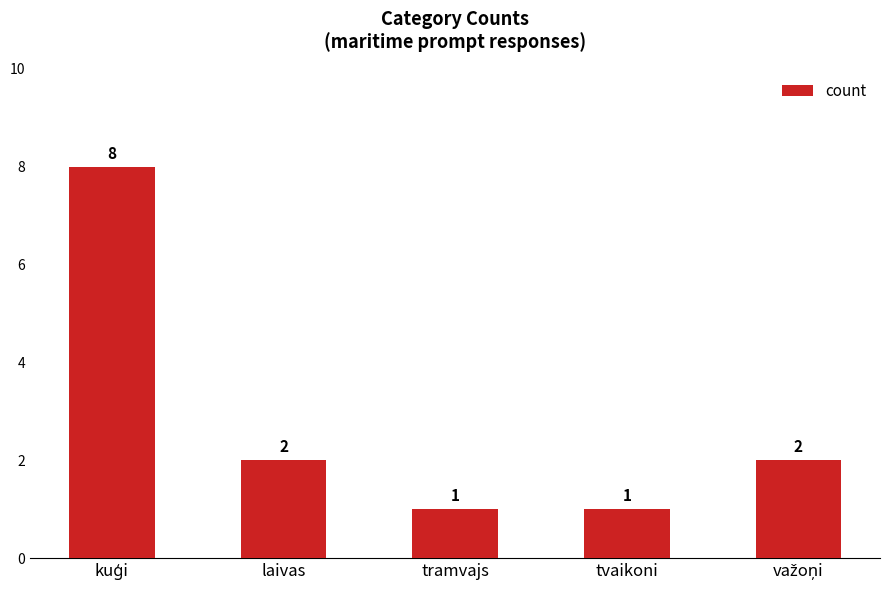

The value at laivas is 1. True or false?

False